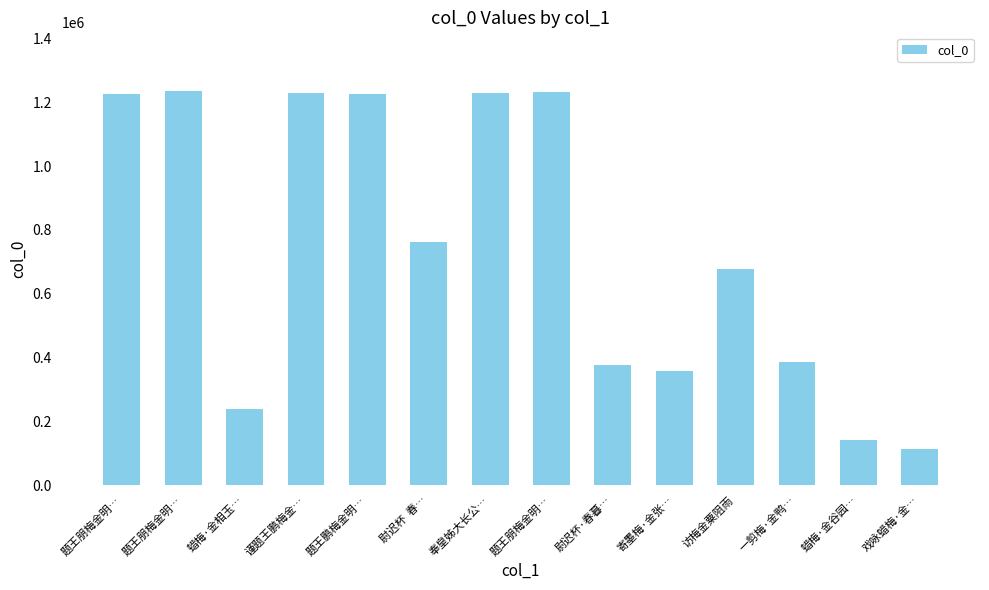

How many data points does each series have?

14